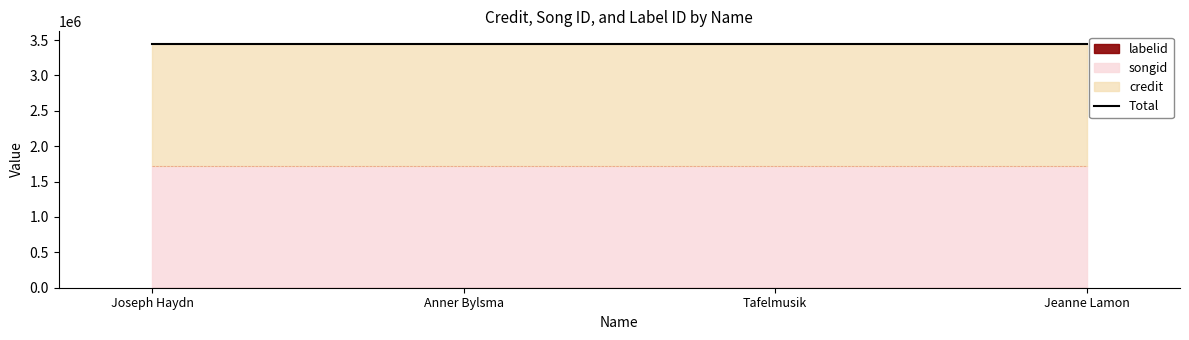

At which category is the sum across all series the highest?

Joseph Haydn